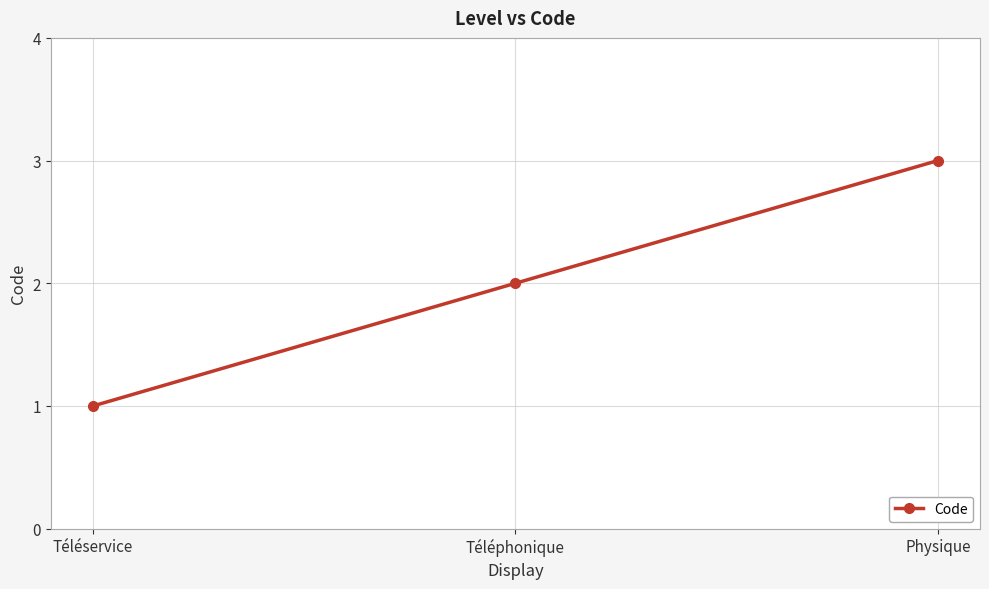

How many categories are shown in the chart?

3